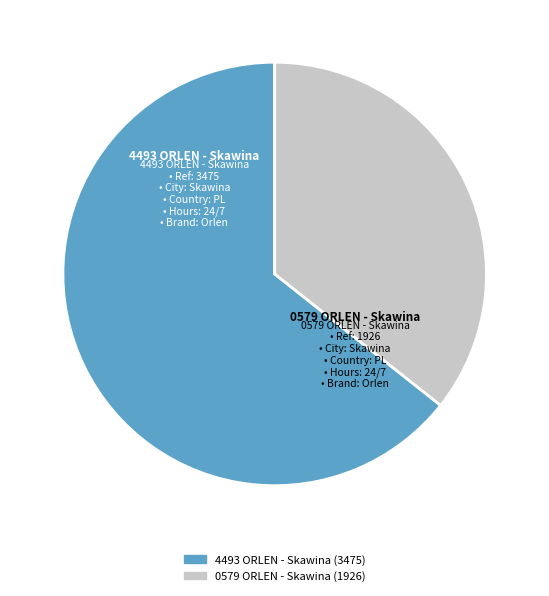

Between 4493 ORLEN - Skawina and 0579 ORLEN - Skawina, which is larger?

4493 ORLEN - Skawina